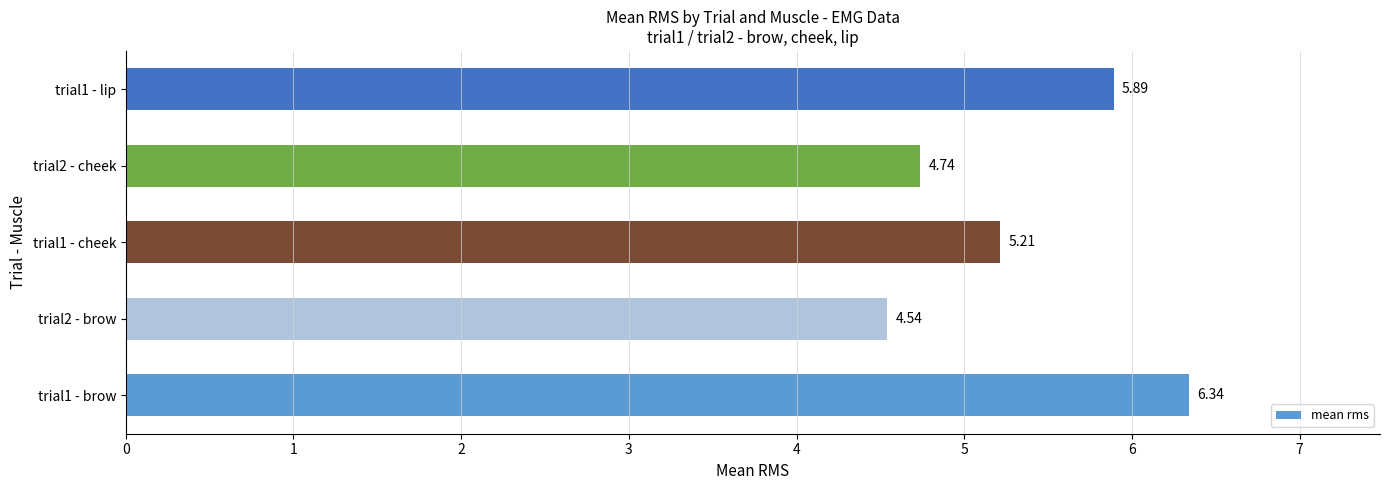

Approximately how many times larger is the value at trial2 - brow compared to trial1 - cheek?

0.9